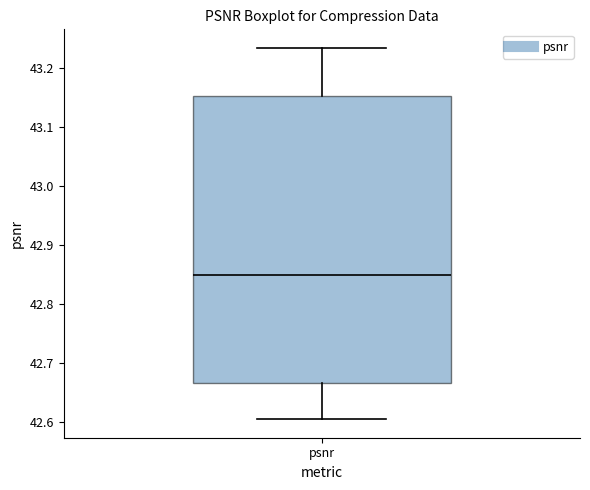

Where is the lower edge of the box for psnr on the y-axis? The values are not printed on the chart, so give them approximately, as read against the axis.

42.67